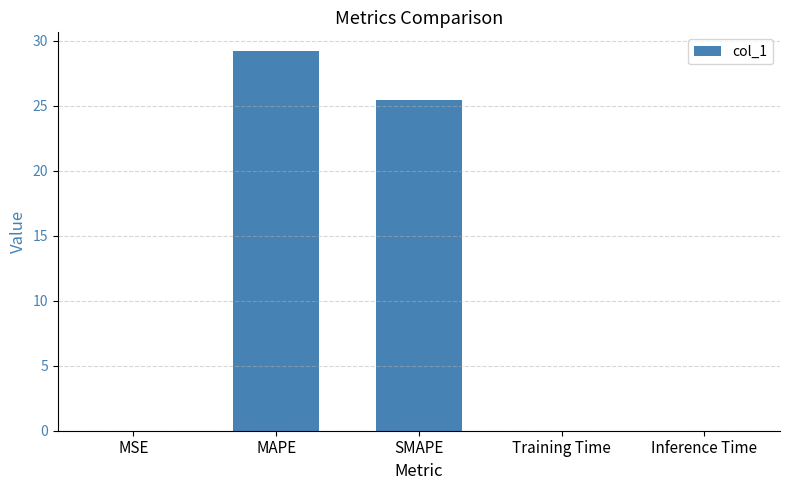

Where is the data nearest to the value 14?

SMAPE